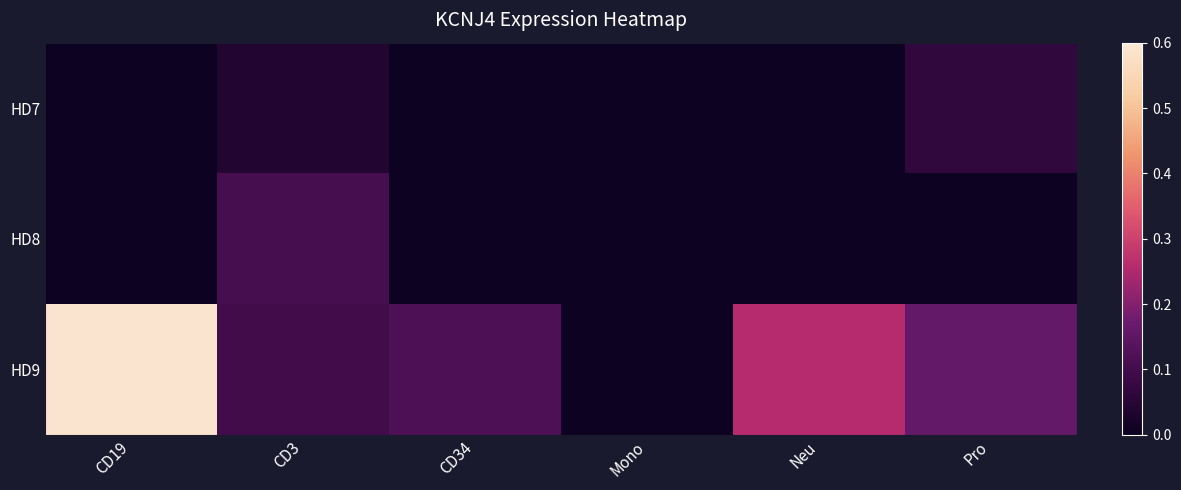

Reading right to left, transcribe all the data shown in this chart.

HD7: Pro=0.1	Neu=0.0	Mono=0.0	CD34=0.0	CD3=0.0	CD19=0.0
HD8: Pro=0.0	Neu=0.0	Mono=0.0	CD34=0.0	CD3=0.1	CD19=0.0
HD9: Pro=0.2	Neu=0.3	Mono=0.0	CD34=0.1	CD3=0.1	CD19=0.6